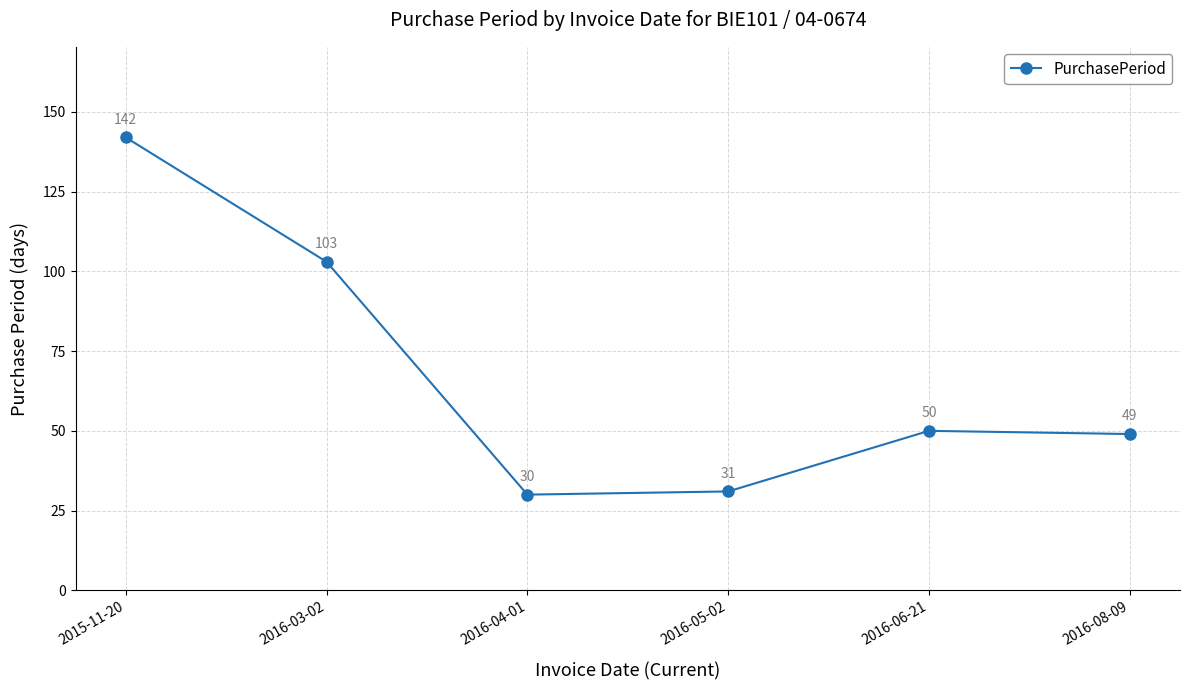

The value at 2016-04-01 is 15. True or false?

False